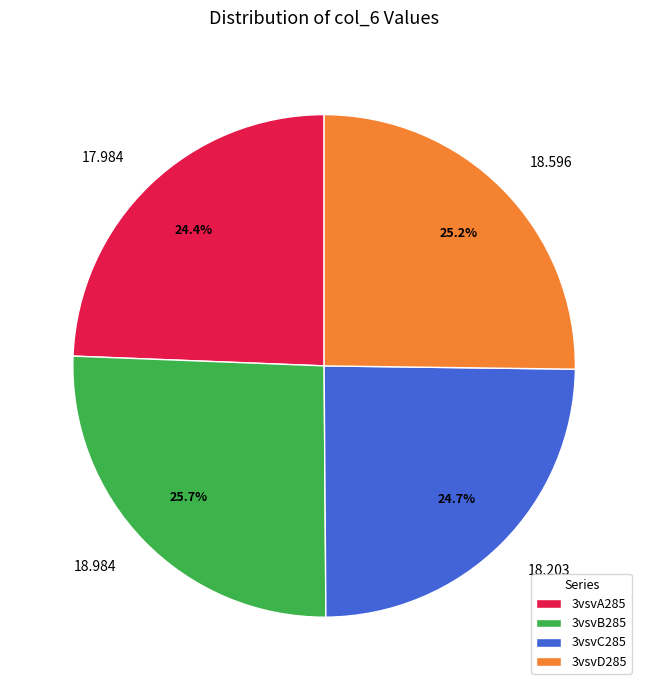

Is there a majority slice in this chart?

No